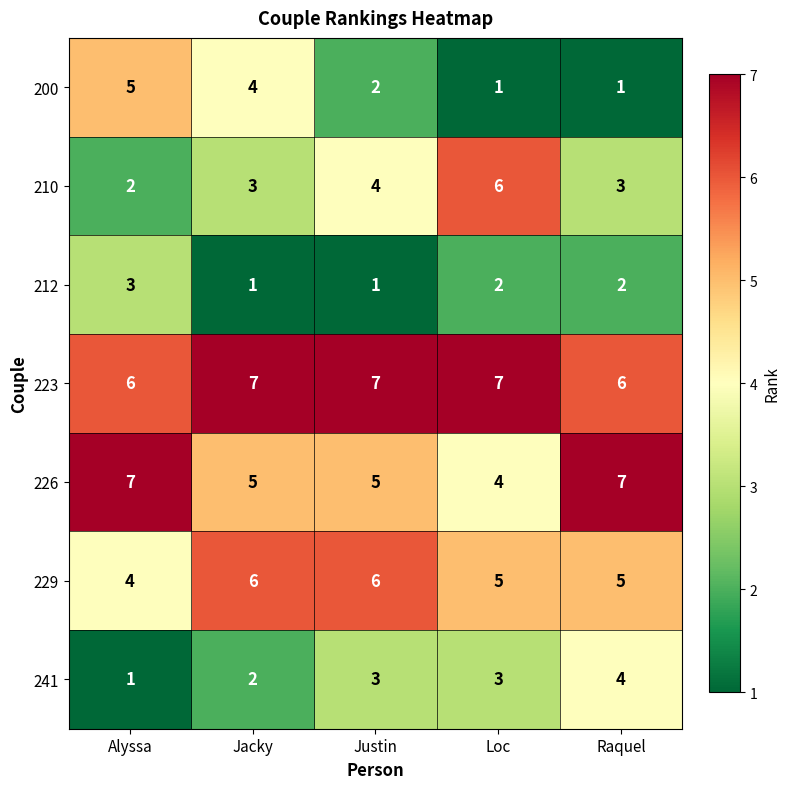

What is the spread (max minus min) of values at Justin?

6